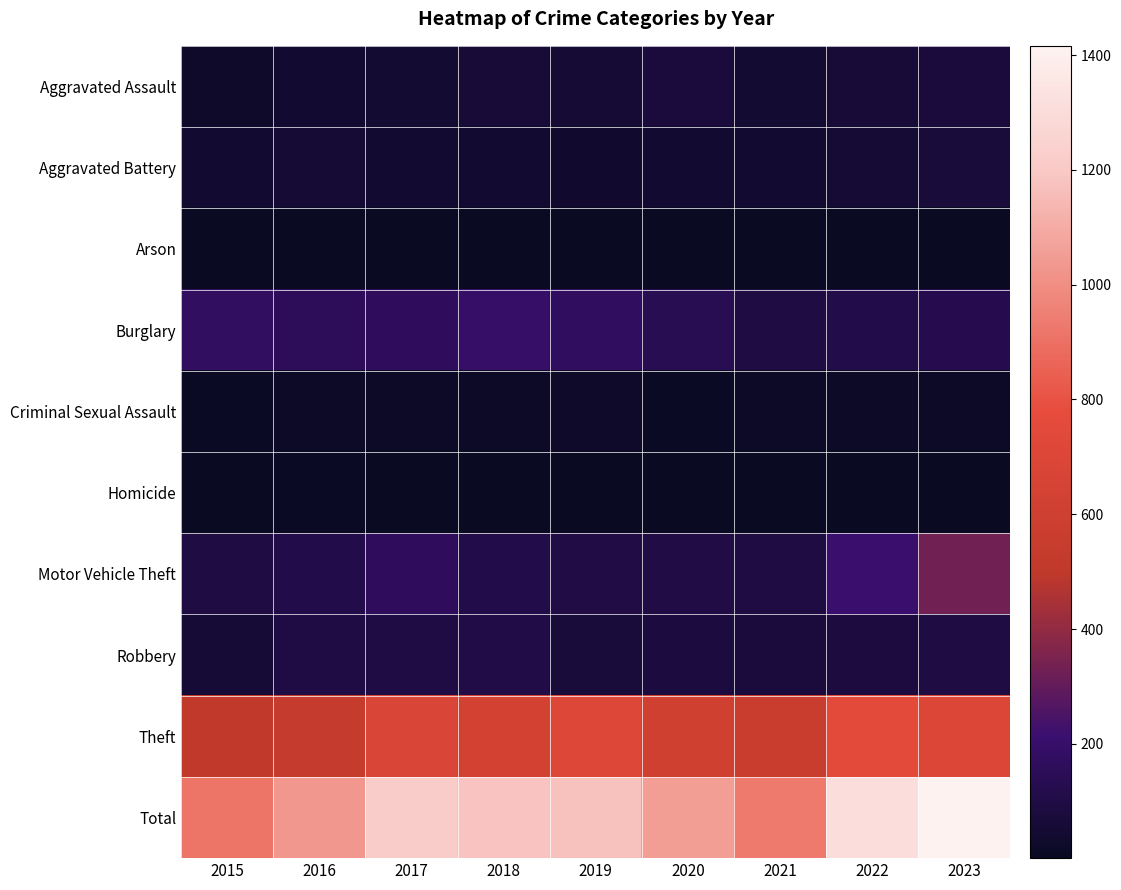

Reading left to right, transcribe all the data shown in this chart.

Aggravated Assault: 2015=28	2016=44	2017=49	2018=63	2019=52	2020=73	2021=48	2022=67	2023=78
Aggravated Battery: 2015=42	2016=54	2017=40	2018=43	2019=39	2020=40	2021=40	2022=54	2023=72
Arson: 2015=2	2016=3	2017=1	2018=4	2019=2	2020=3	2021=4	2022=4	2023=5
Burglary: 2015=174	2016=157	2017=164	2018=198	2019=168	2020=134	2021=93	2022=113	2023=123
Criminal Sexual Assault: 2015=11	2016=18	2017=16	2018=17	2019=25	2020=11	2021=20	2022=16	2023=16
Homicide: 2015=2	2016=7	2017=1	2018=4	2019=3	2020=5	2021=2	2022=6	2023=4
Motor Vehicle Theft: 2015=91	2016=117	2017=163	2018=117	2019=102	2020=105	2021=92	2022=206	2023=328
Robbery: 2015=61	2016=98	2017=95	2018=108	2019=72	2020=79	2021=76	2022=85	2023=92
Theft: 2015=506	2016=534	2017=686	2018=627	2019=713	2020=606	2021=556	2022=759	2023=698
Total: 2015=917	2016=1032	2017=1215	2018=1181	2019=1176	2020=1056	2021=931	2022=1310	2023=1416